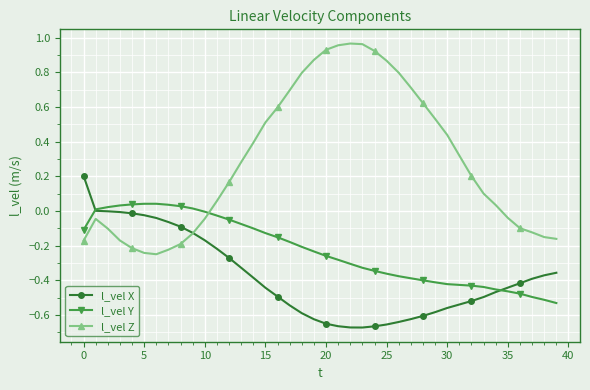

In l_vel X, how many points are lower than both neighbors (excluding endpoints)?

1